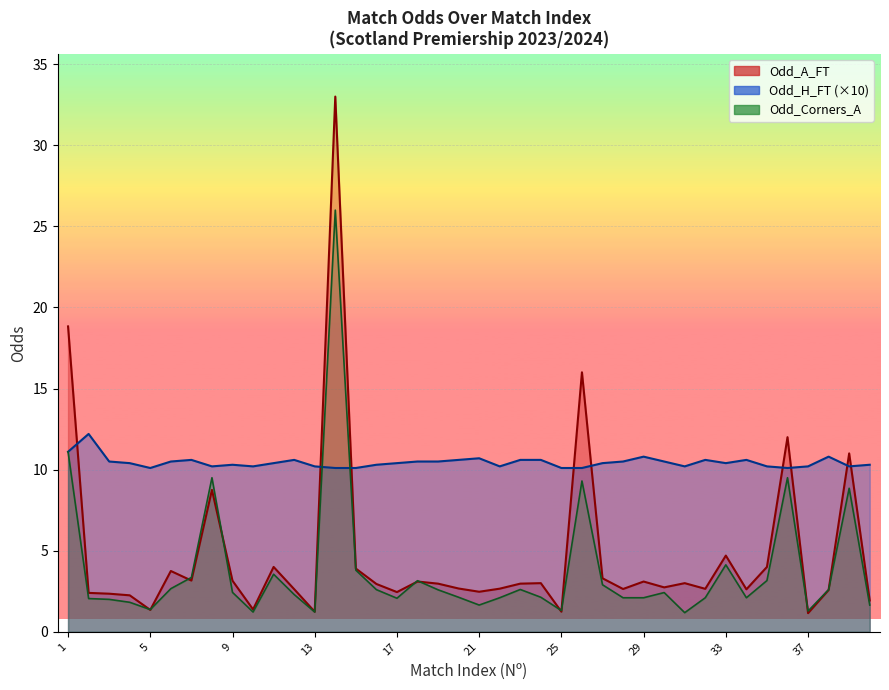

What is the average value of the Odd_A_FT series?

4.8